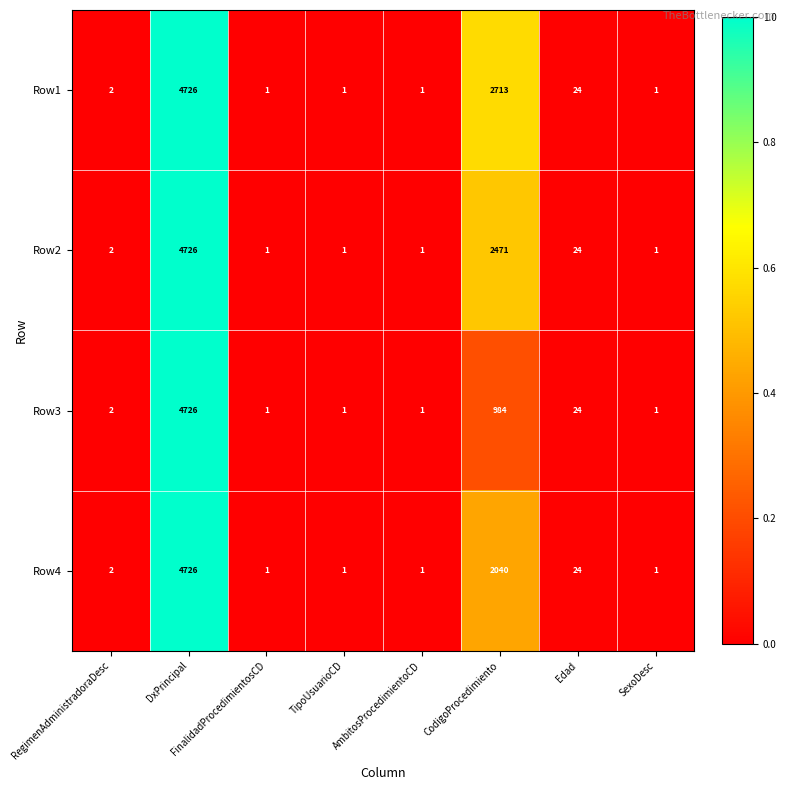

What is the difference between the Row3 values at TipoUsuarioCD and CodigoProcedimiento?

983